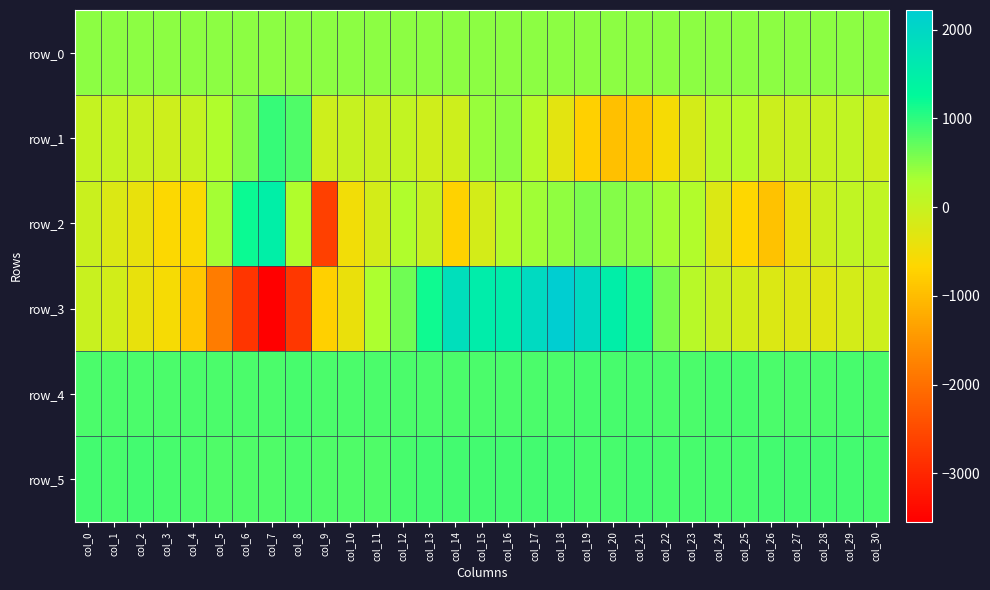

How many categories are shown in the chart?

31